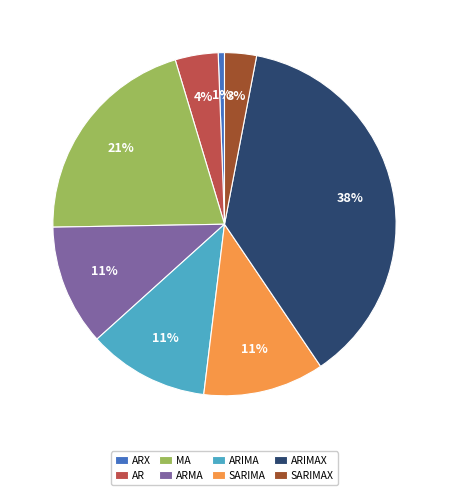

Does ARMA represent more than half of the total?

No